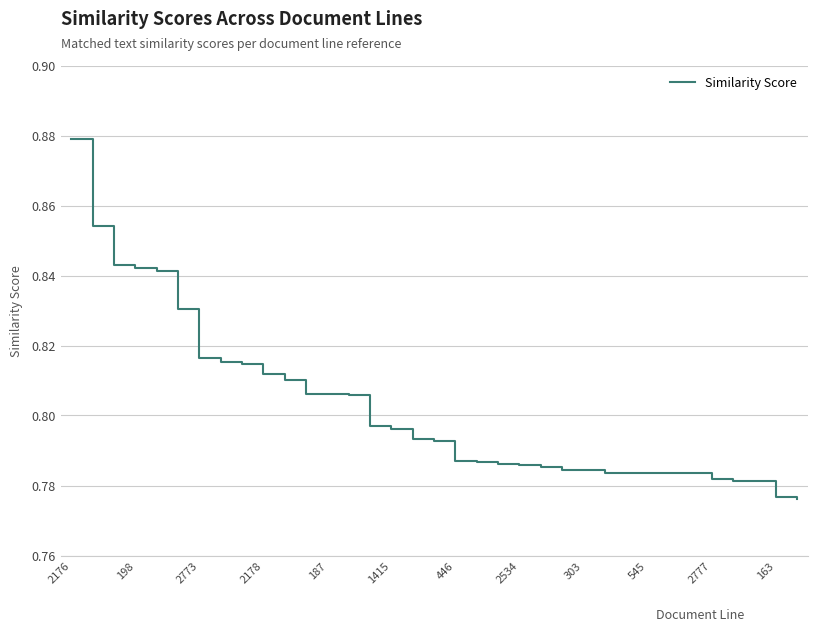

How many lines are shown in the chart?

1